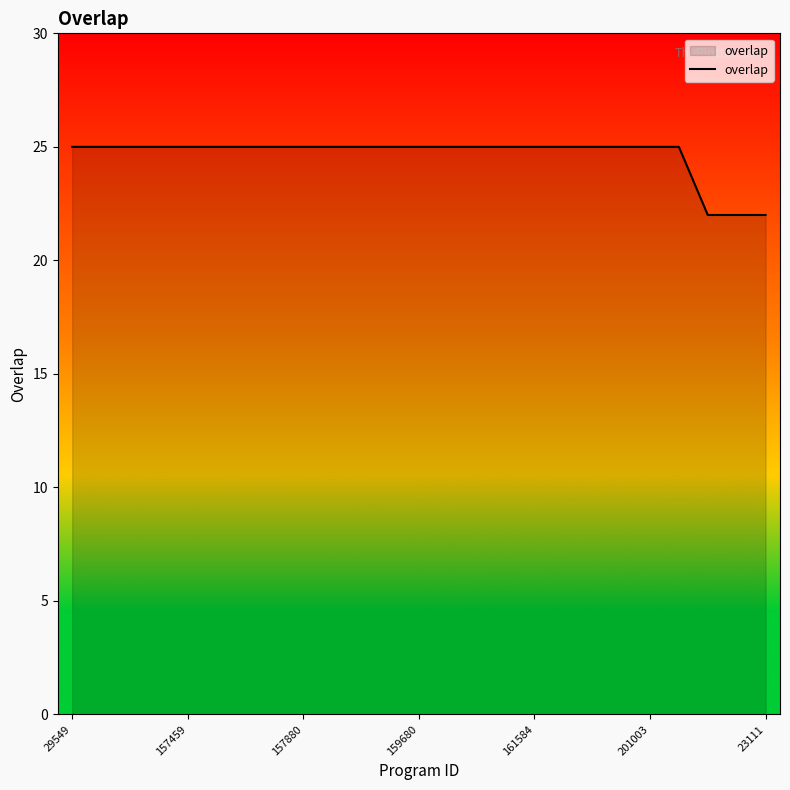

What is the minimum value shown in the chart?

22